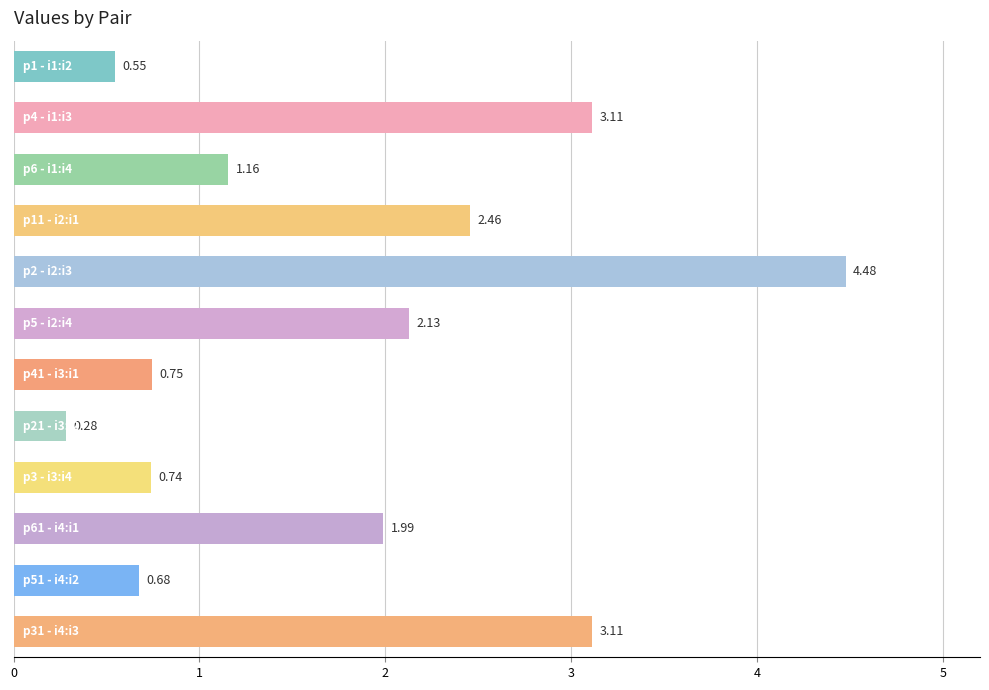

What is the sum of all values?

21.4